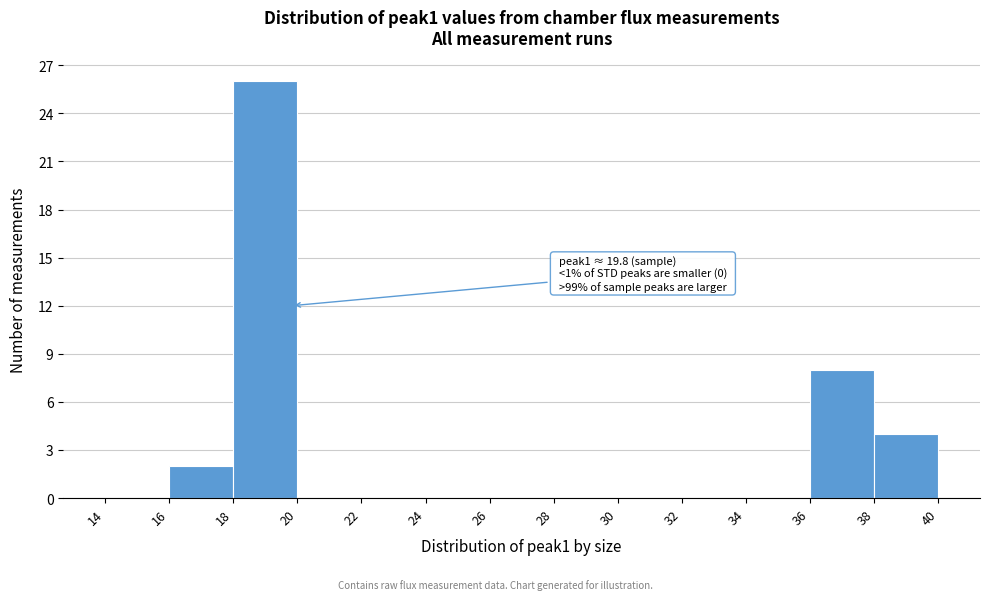

Over which range of the x-axis is the bar tallest?

18 to 20